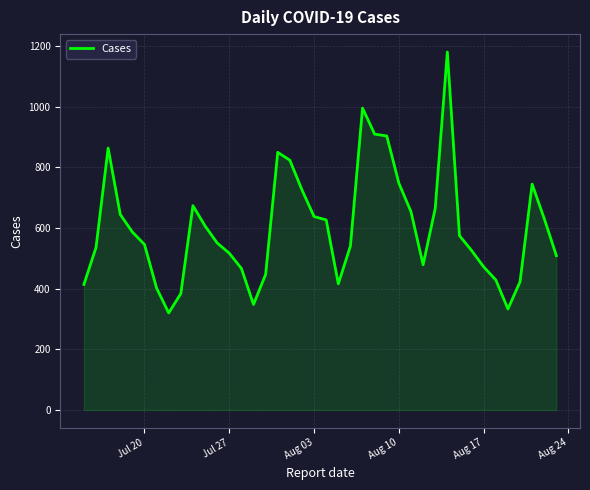

What is the difference between the maximum and minimum values?

861